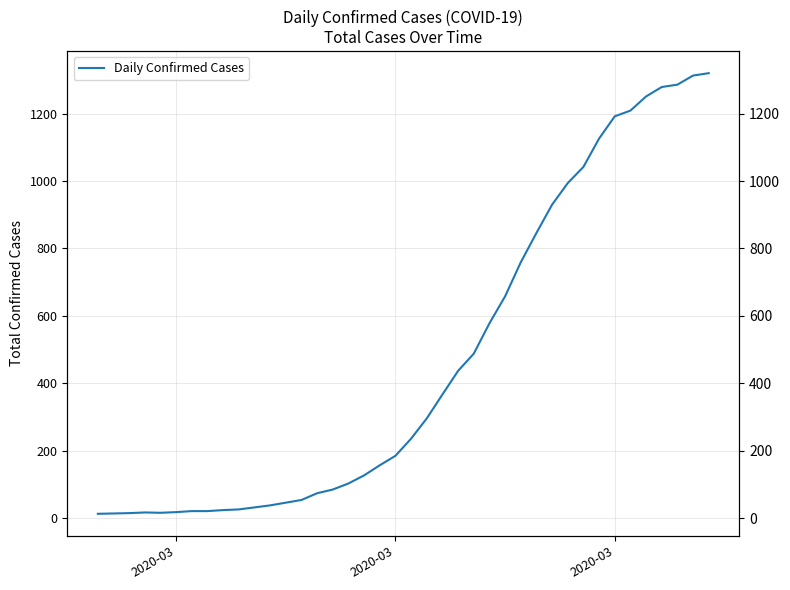

How many data points are less than 236?

20